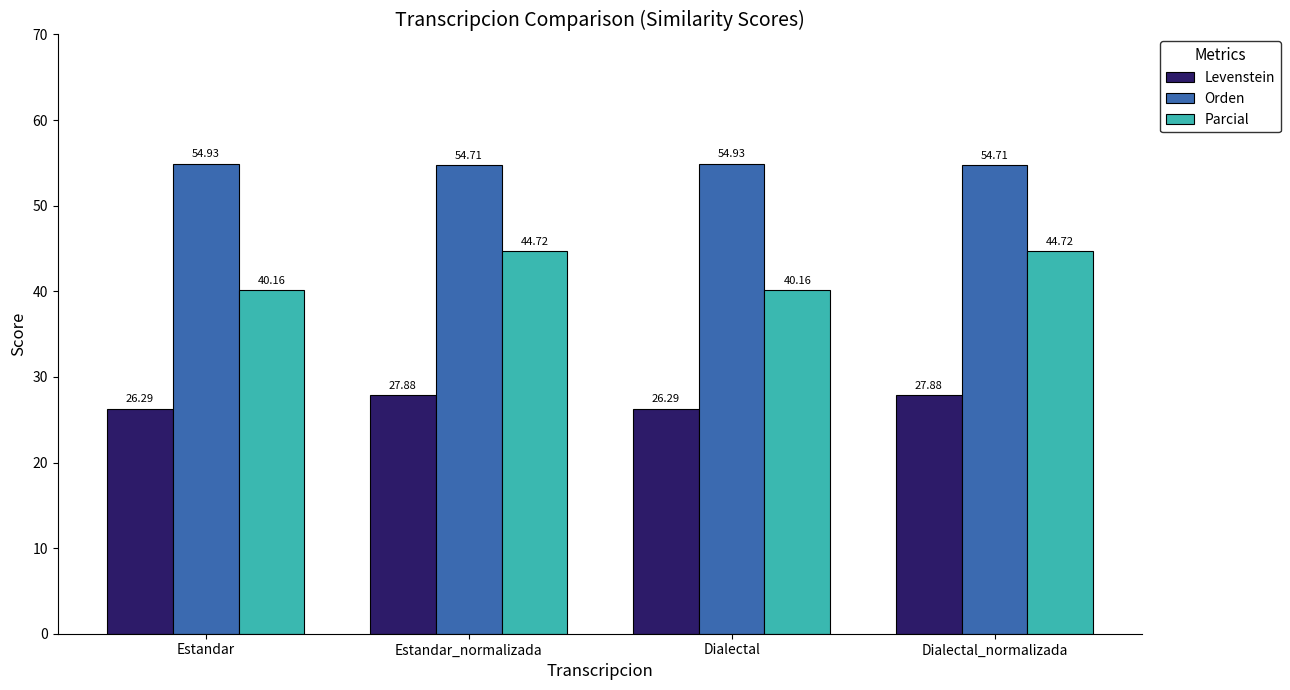

Rank the series at Dialectal from highest to lowest value.

Orden, Parcial, Levenstein